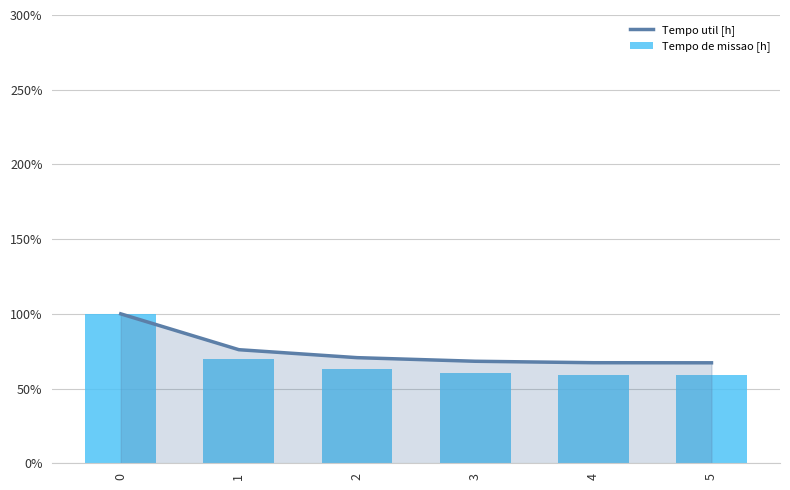

Read the Tempo util [h] value at 2.

0.7